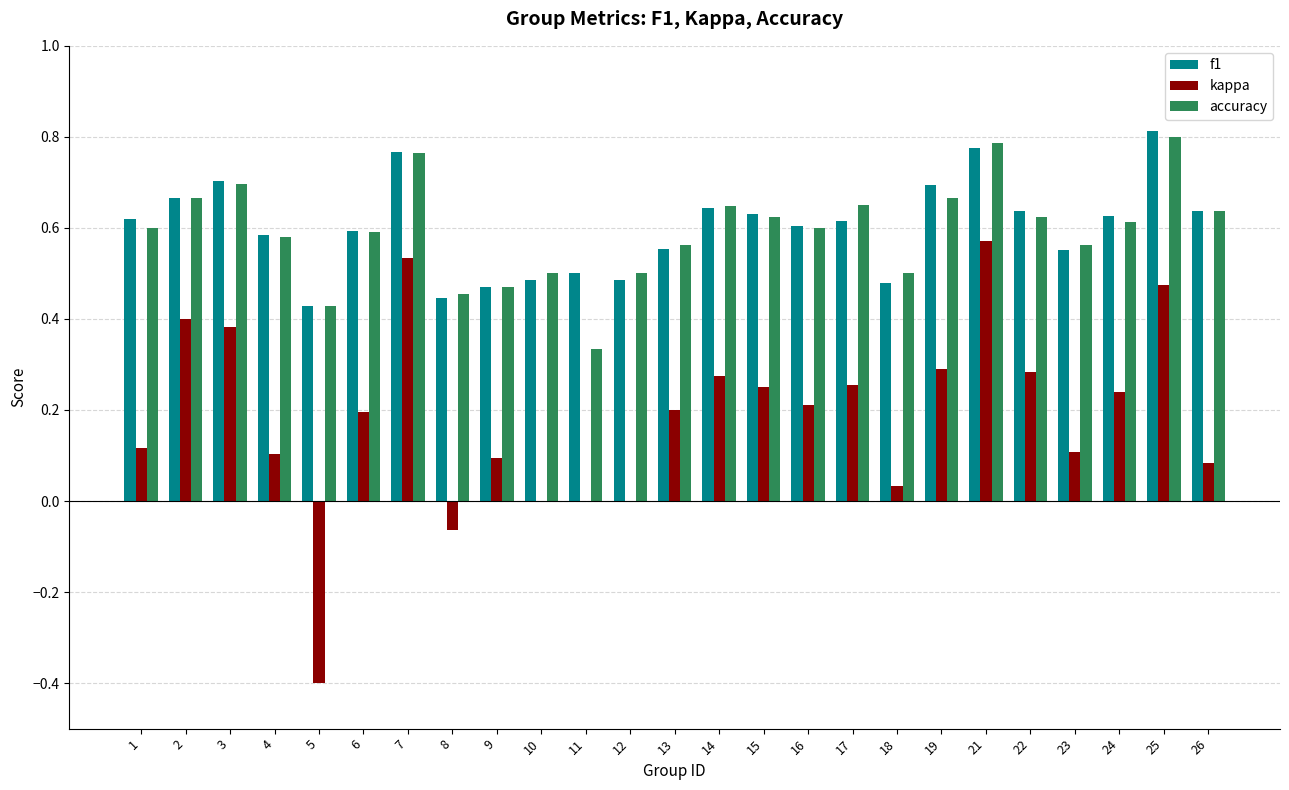

What is the total value across all series at 6?

1.4